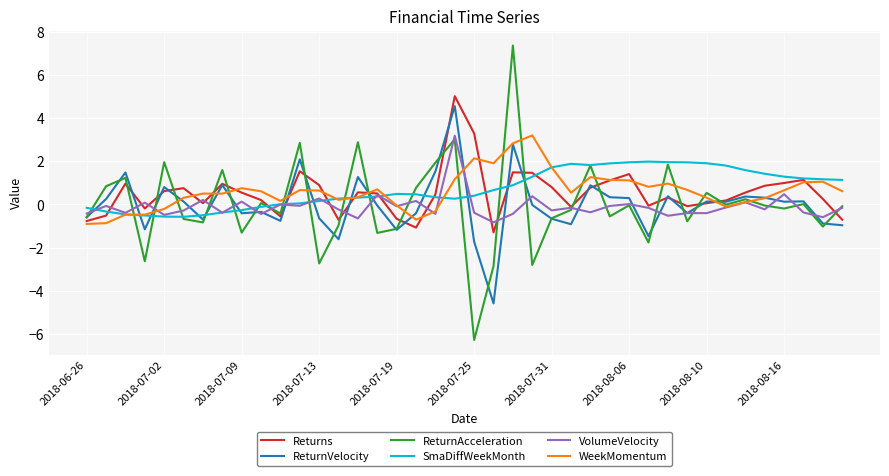

What are all the series names shown in the legend?

Returns, ReturnVelocity, ReturnAcceleration, SmaDiffWeekMonth, VolumeVelocity, WeekMomentum